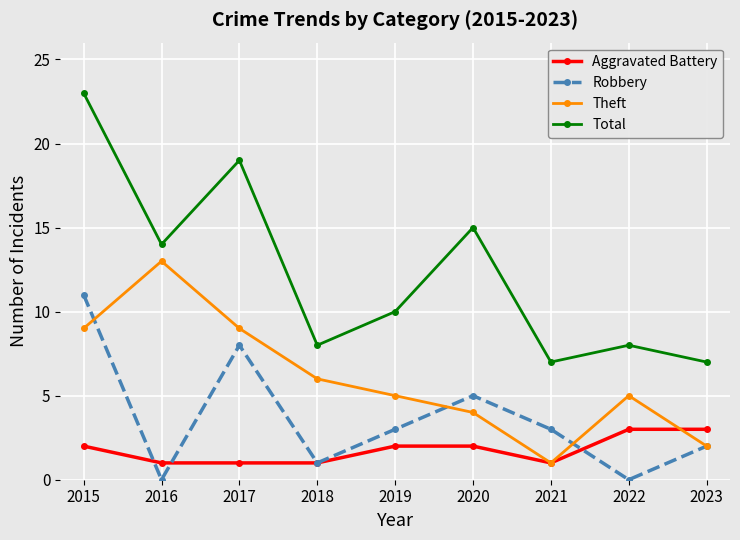

How many interior local peaks does the Robbery series have?

2